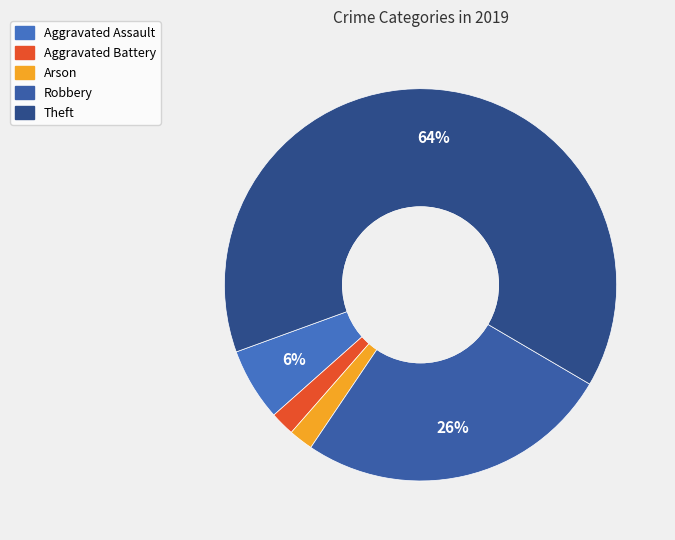

Approximately how many times larger is the value at Arson compared to Aggravated Assault?

0.3